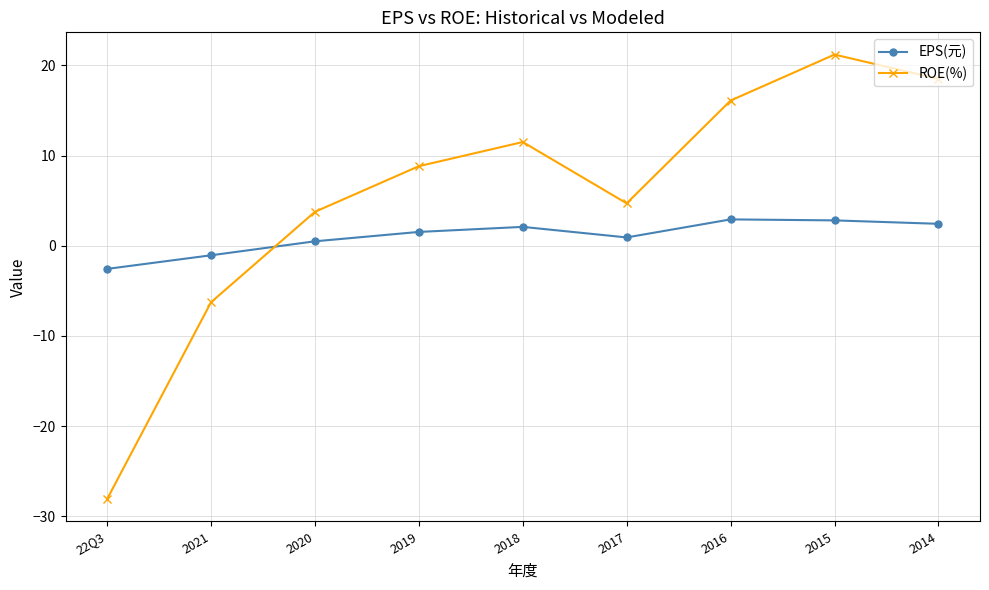

At which category is the sum across all series the highest?

2015